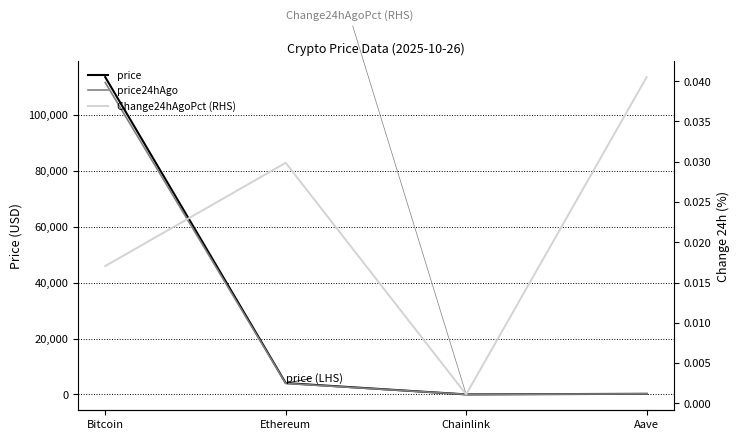

Which series has the largest range (max minus min)?

price